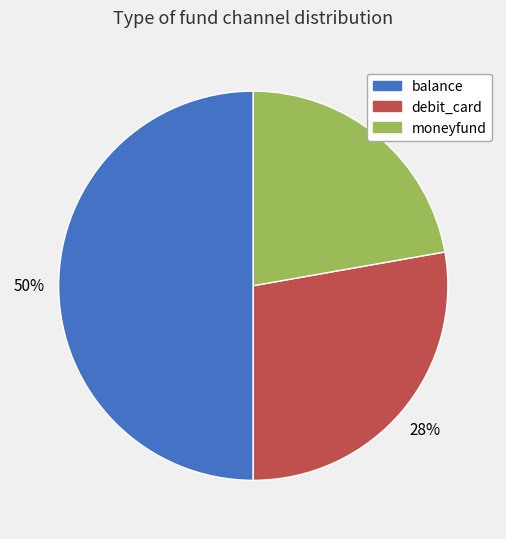

Does debit_card account for over 50% of the chart?

No